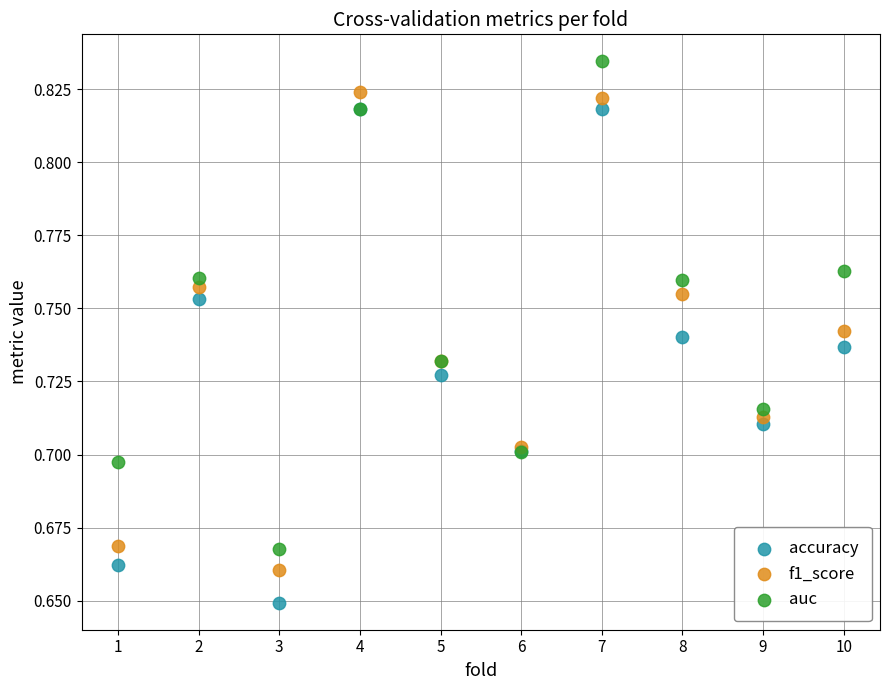

What are all the series names shown in the legend?

accuracy, f1_score, auc